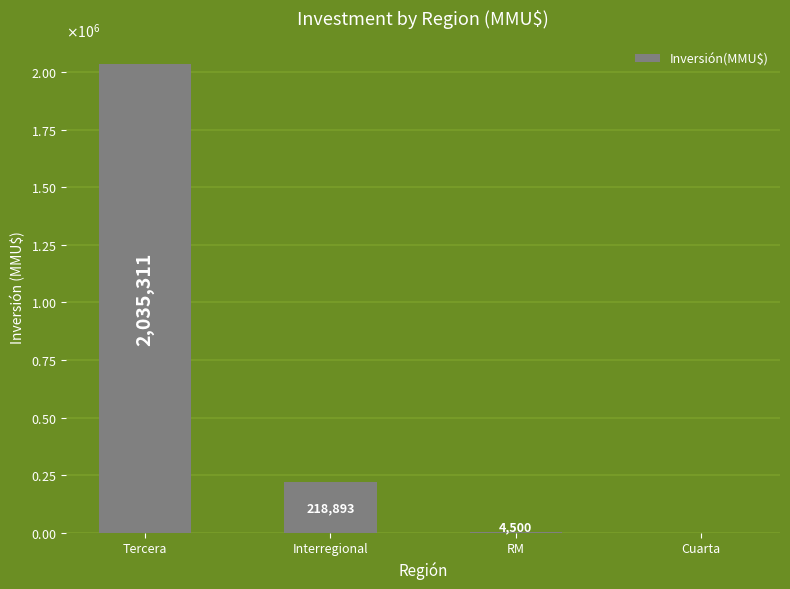

What is the difference between the second highest and minimum values?

218893